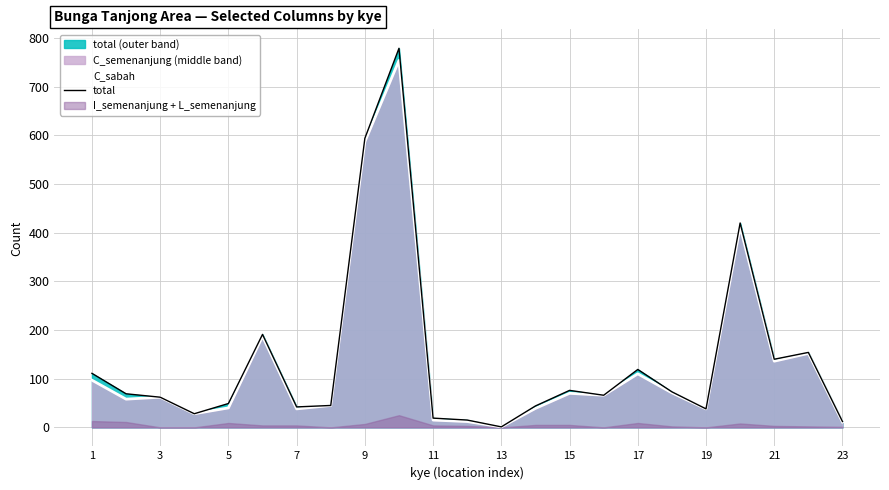

Which has a higher value, 1 or 13?

1